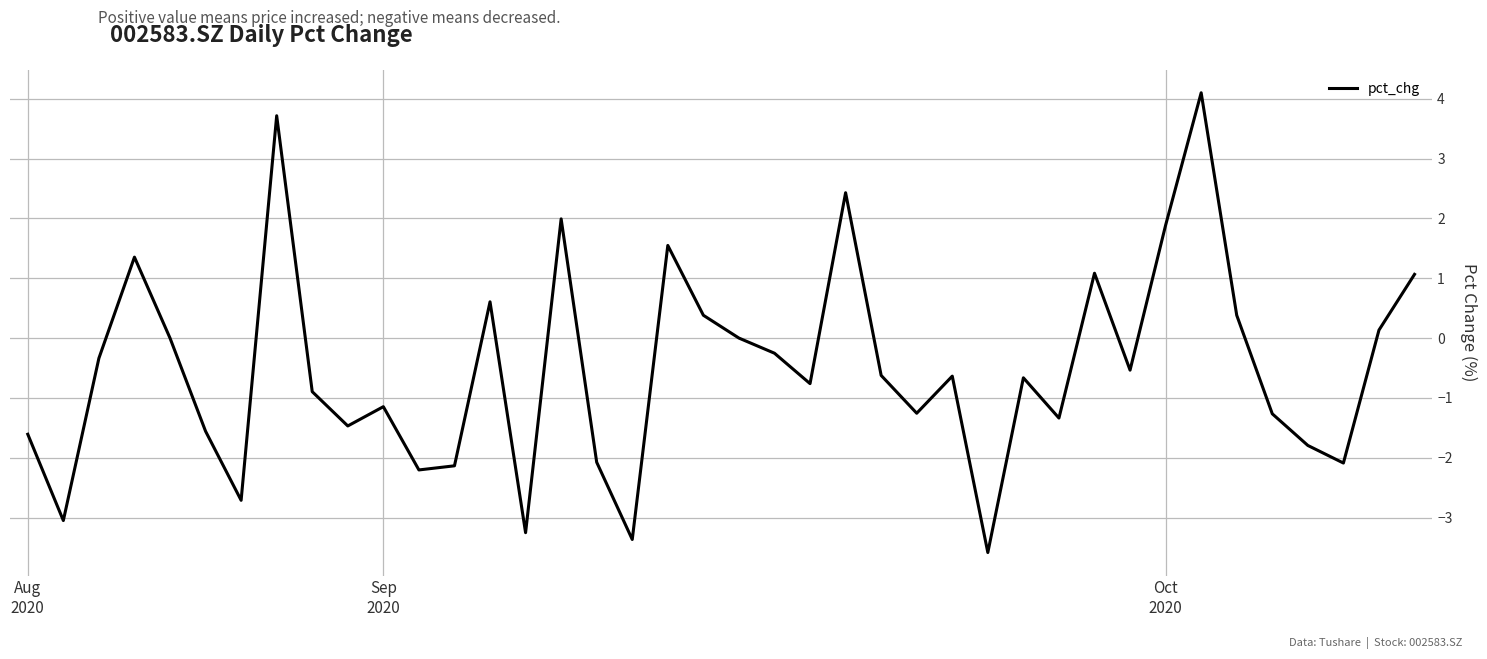

What is the minimum value shown in the chart?

-3.6